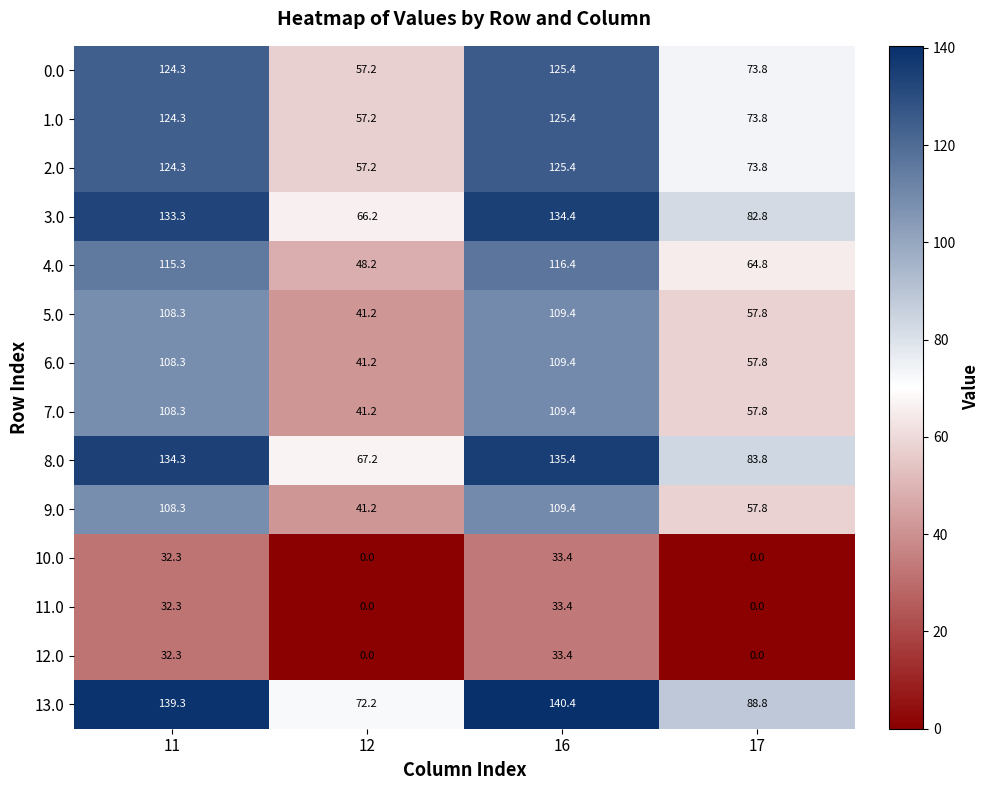

Which category has the highest value in the 13.0 series?

16